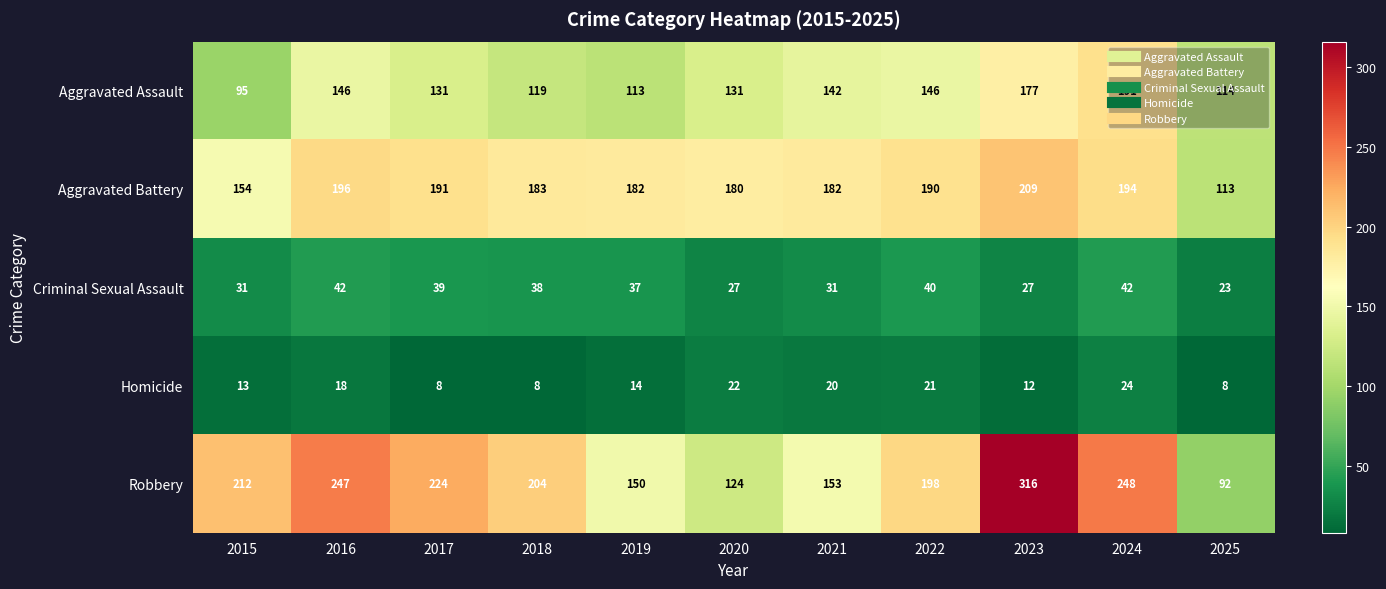

The value of Aggravated Battery at 2016 is 196. True or false?

True